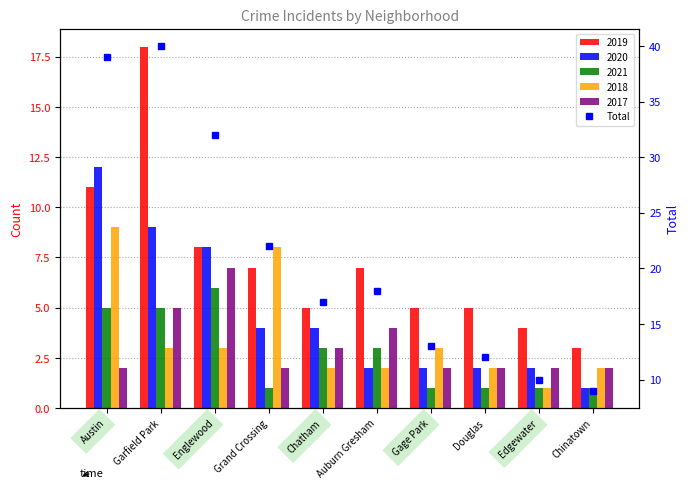

What is the change in value from Garfield Park to Auburn Gresham?

-22